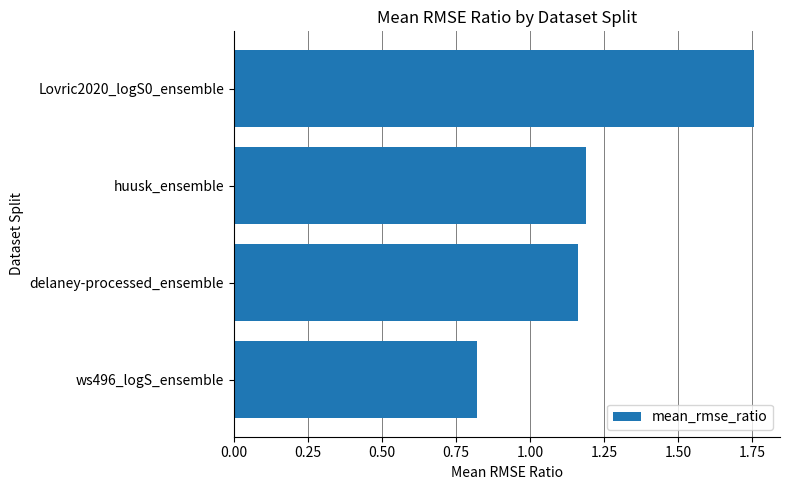

List the labels in order of value, largest first.

Lovric2020_logS0_ensemble, huusk_ensemble, delaney-processed_ensemble, ws496_logS_ensemble